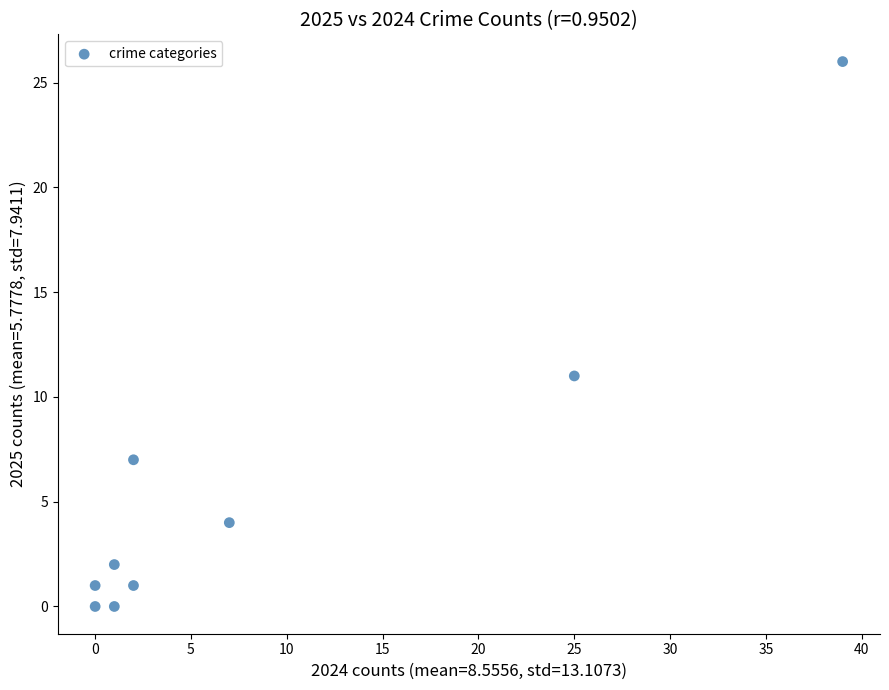

What Y value in the scatter plot is closest to 13?

11